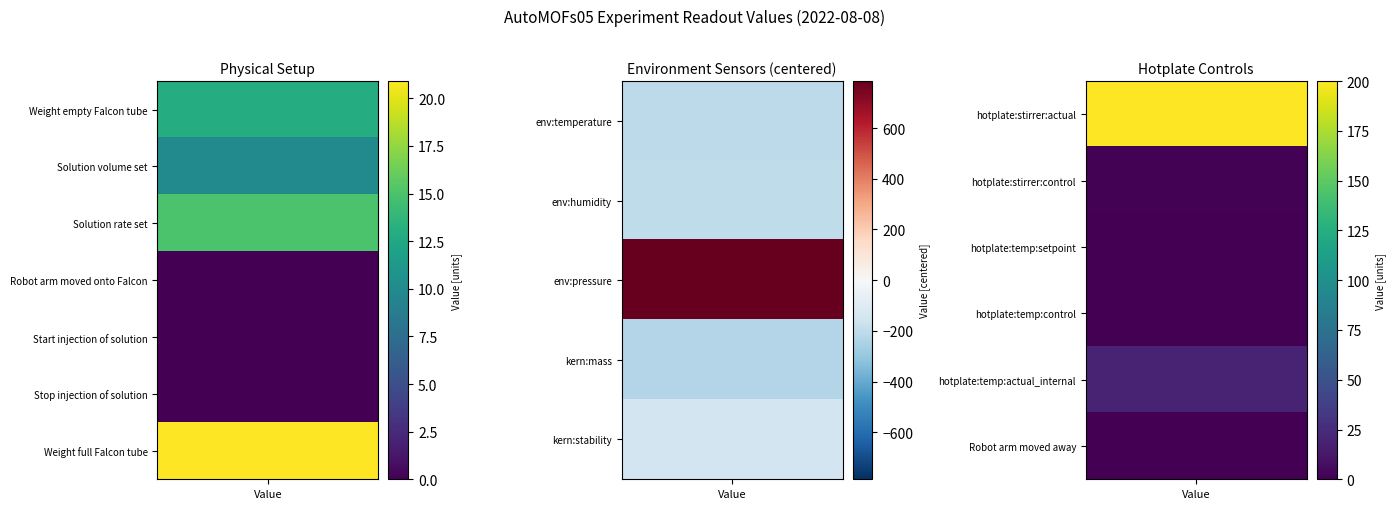

Which has a higher value, 9 or 3?

9